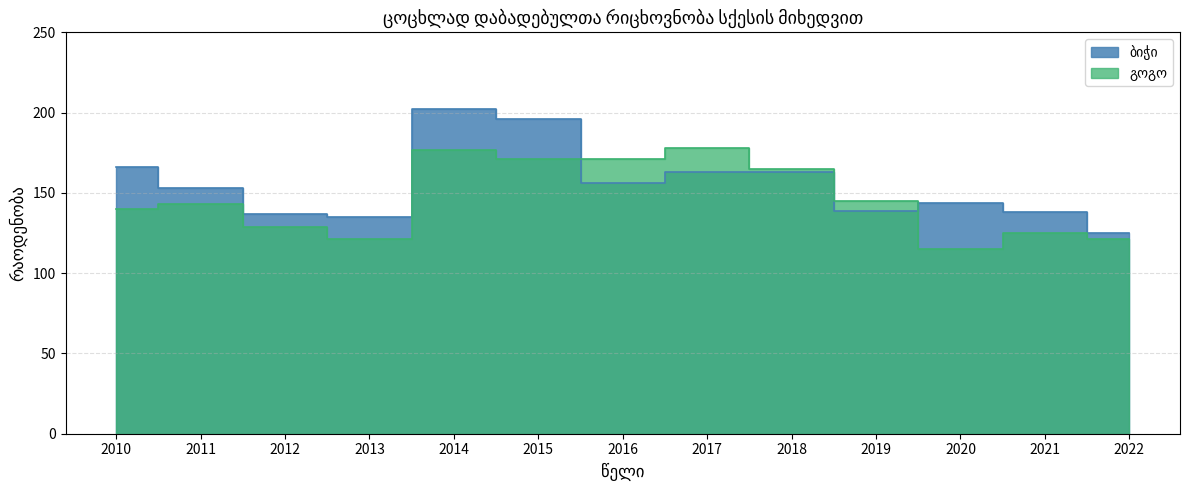

Which series has the largest range (max minus min)?

ბიჭი